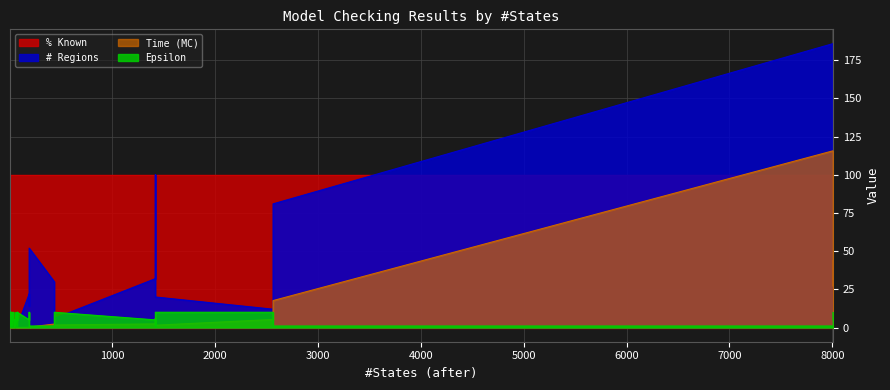

Which series has the widest spread of values?

# Regions